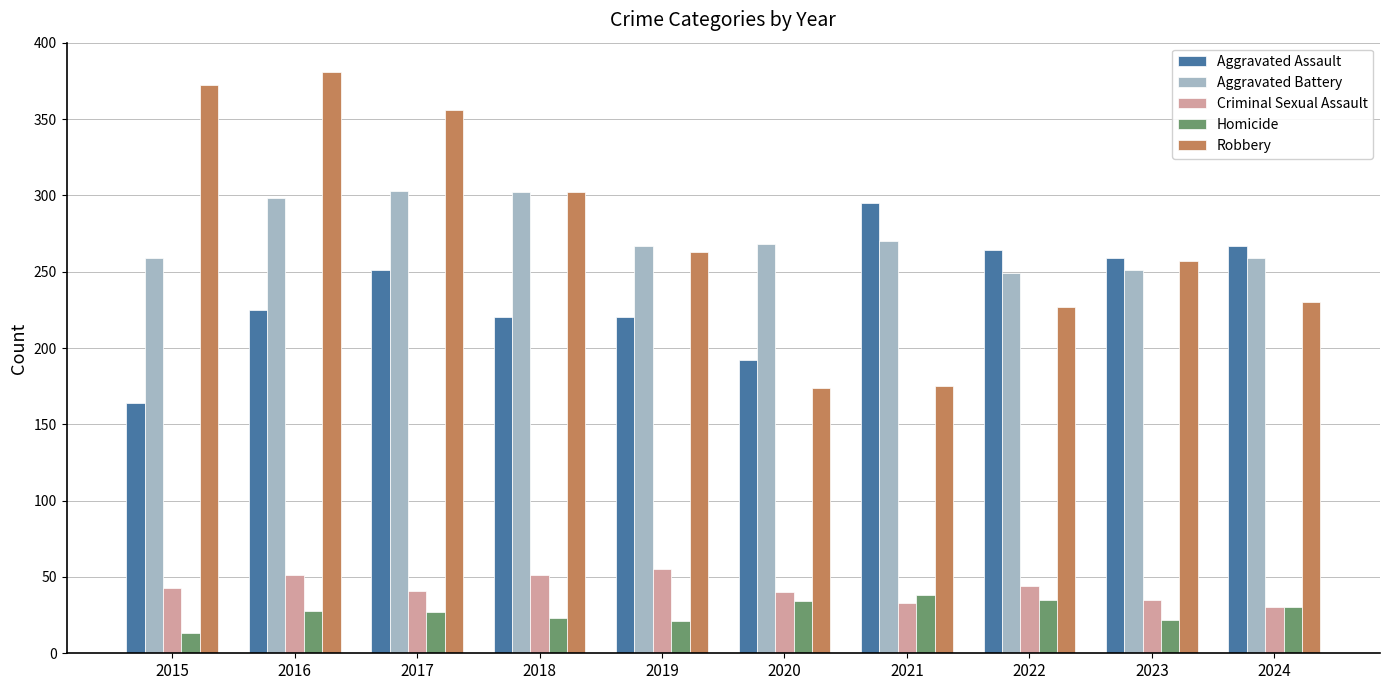

The value of Criminal Sexual Assault at 2023 is 35. True or false?

True